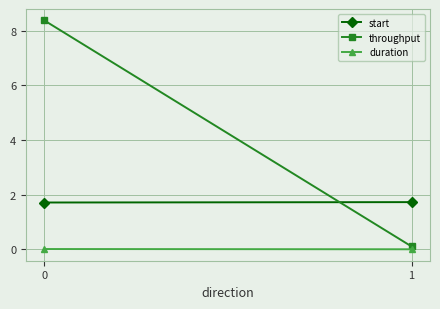

Read the throughput value at 1.

0.1